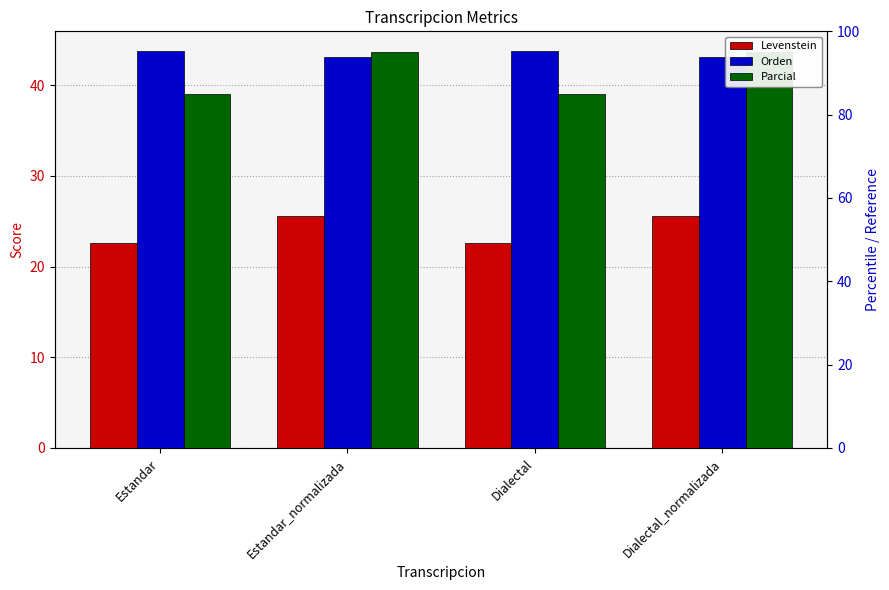

Reading left to right, extract all data points from this chart.

Levenstein: Estandar=22.6	Estandar_normalizada=25.6	Dialectal=22.6	Dialectal_normalizada=25.6
Orden: Estandar=43.8	Estandar_normalizada=43.1	Dialectal=43.8	Dialectal_normalizada=43.1
Parcial: Estandar=39.1	Estandar_normalizada=43.6	Dialectal=39.1	Dialectal_normalizada=43.6